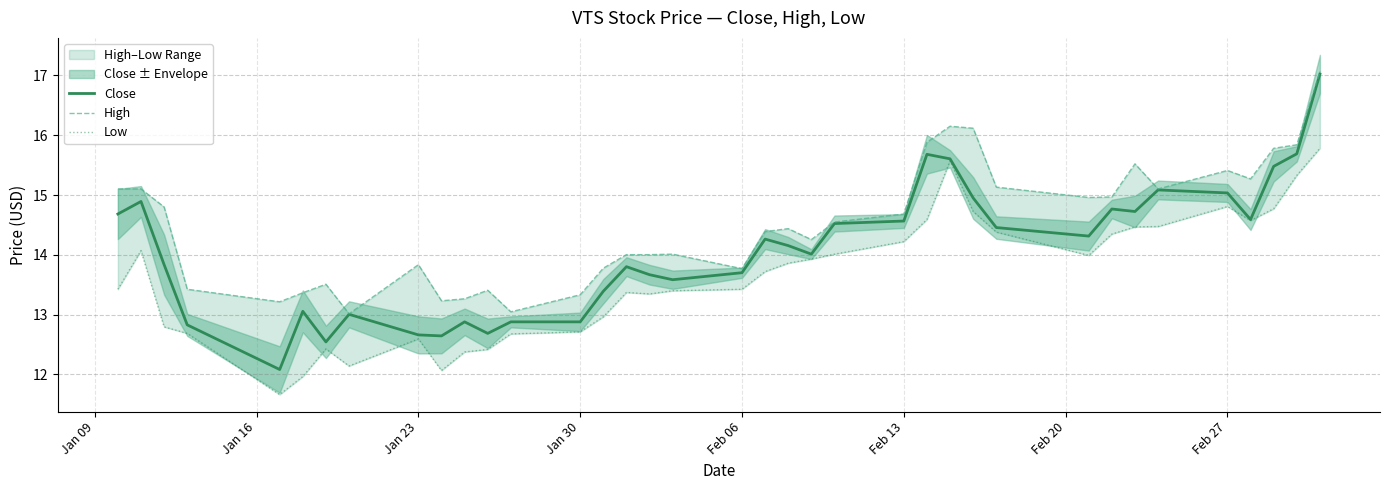

What is the minimum value for Close?

12.1